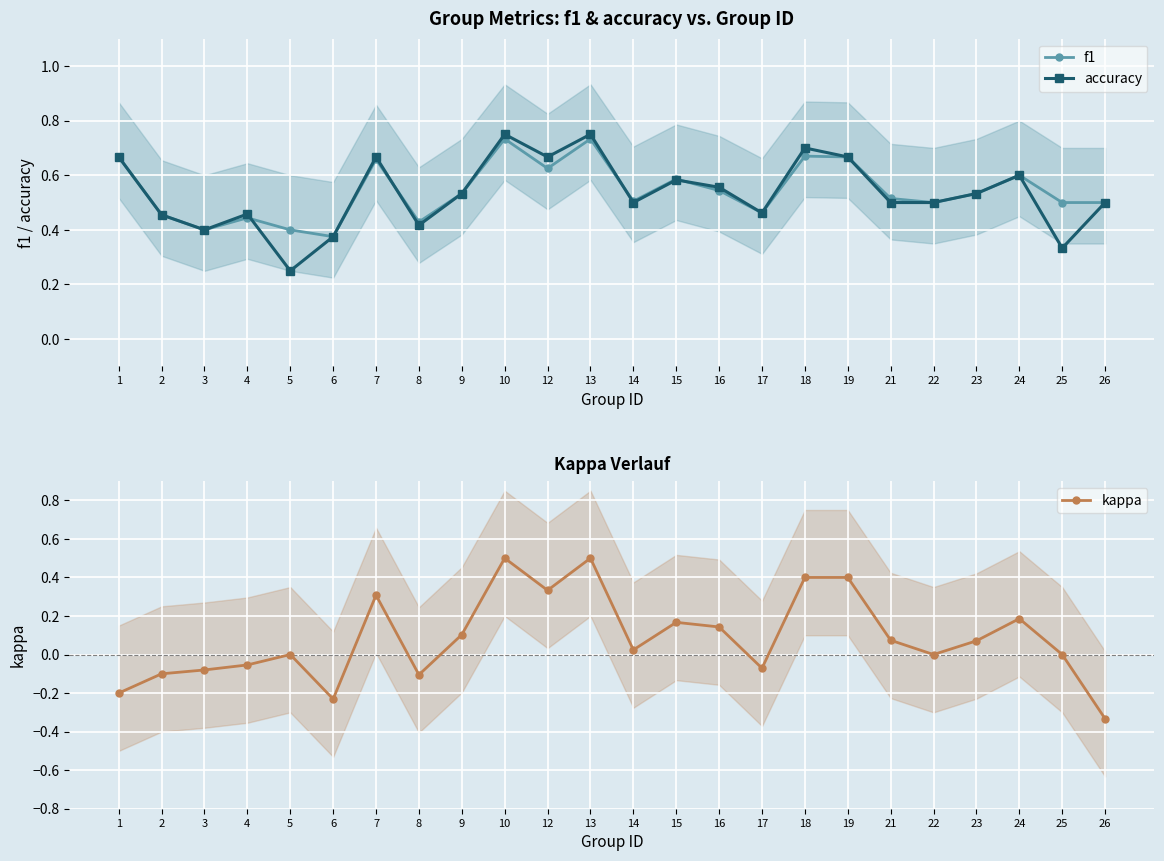

What are all the series names shown in the legend?

f1, accuracy, kappa